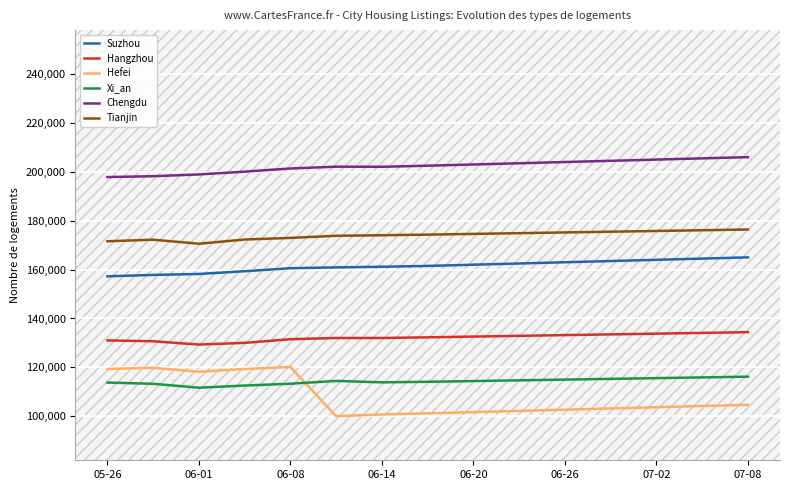

The Chengdu series shows 304585 at 06-26. True or false?

False